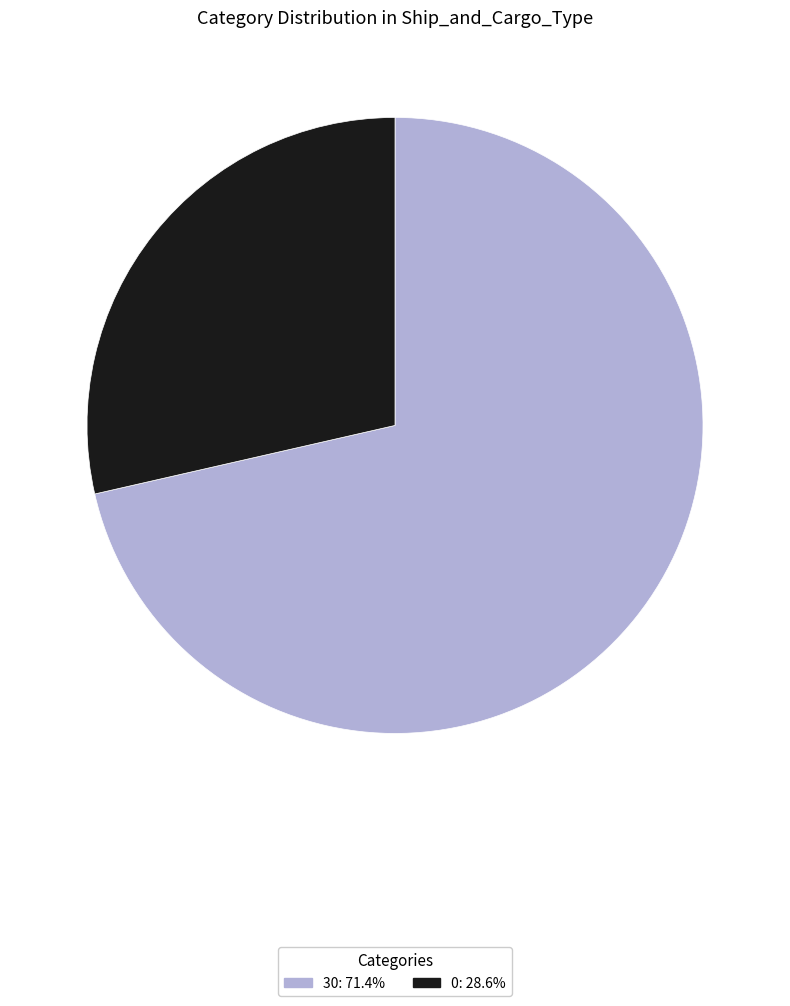

Is there any slice that represents more than half of the pie?

Yes